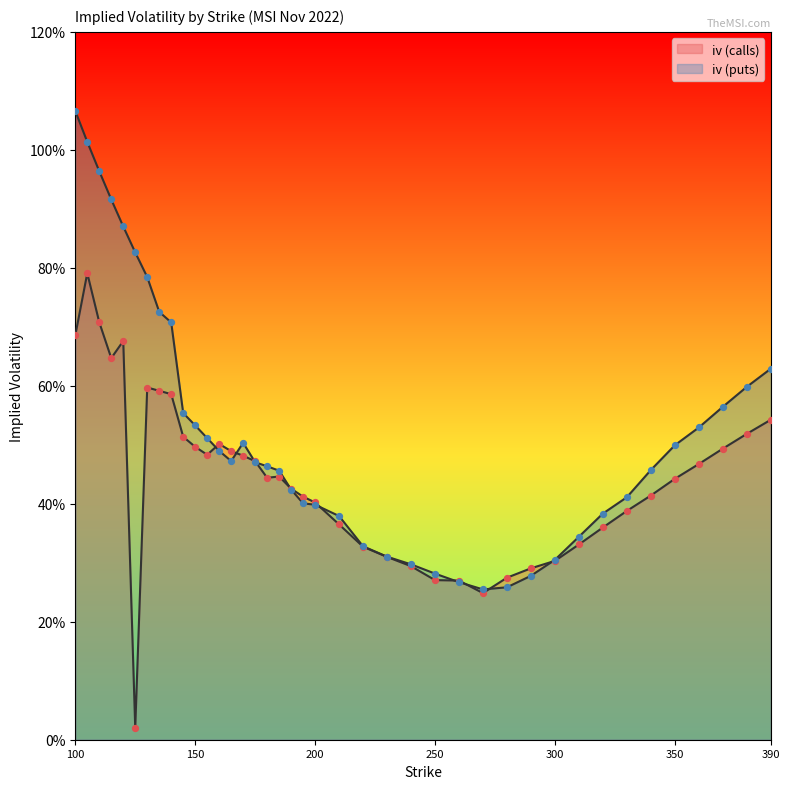

What is the total value across all series at 195?

0.8